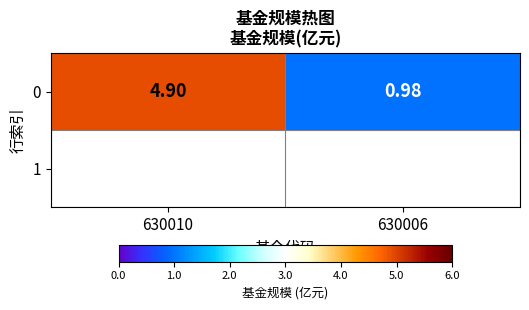

Which has a higher value, 630010 or 630006?

630010